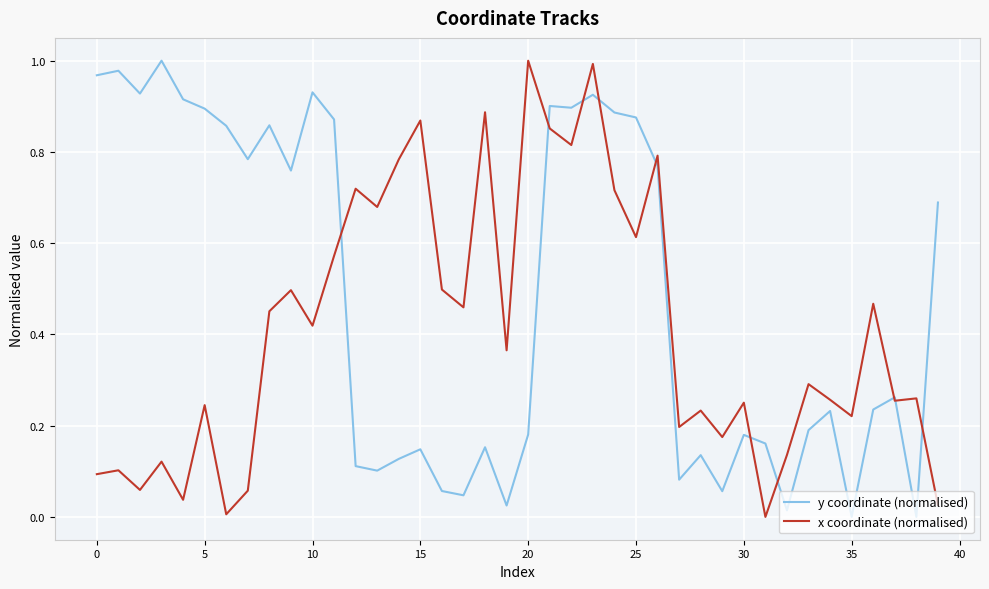

List the series in order of their overall mean, highest first.

y coordinate (normalised), x coordinate (normalised)